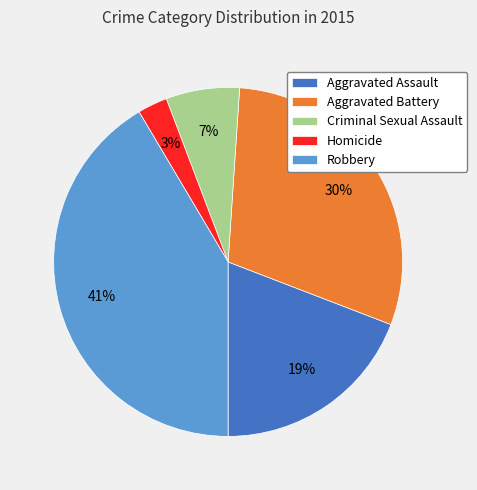

To the nearest percent, what portion does Aggravated Assault represent?

19%